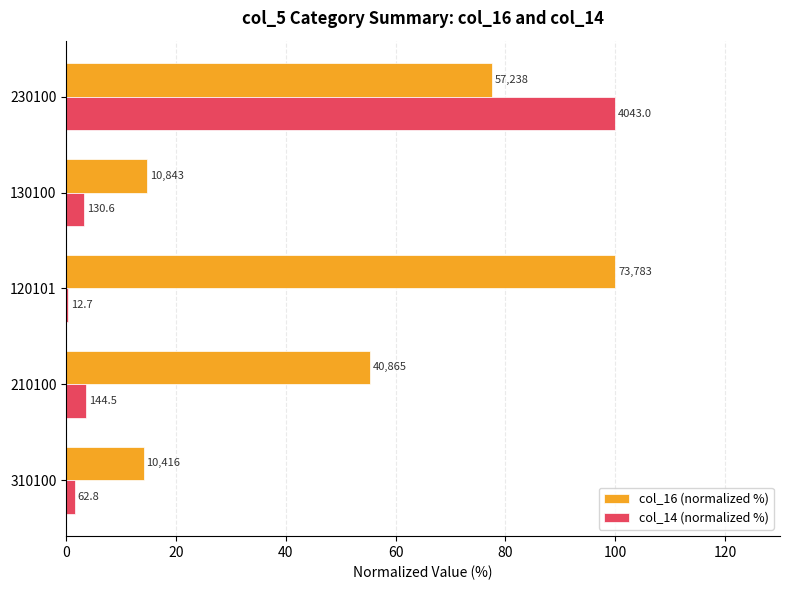

What are all the series names shown in the legend?

col_16 (normalized %), col_14 (normalized %)